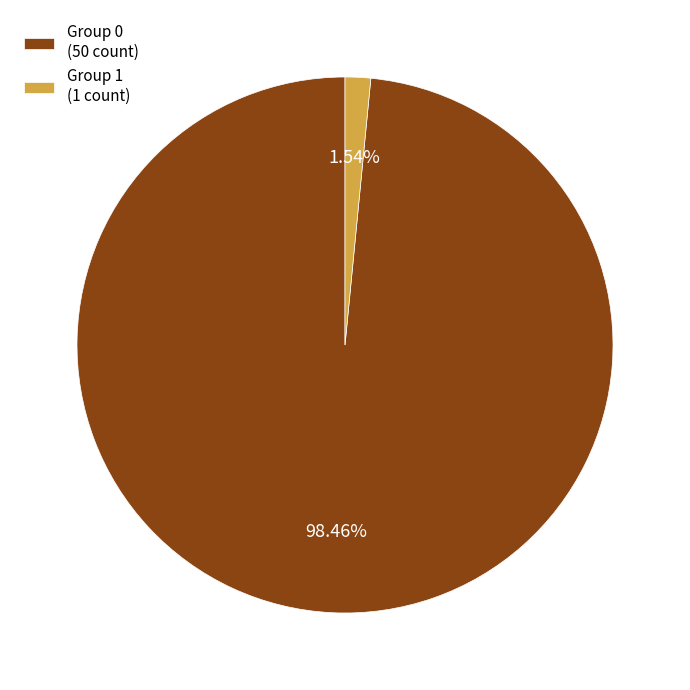

Count the number of slices in the pie.

2